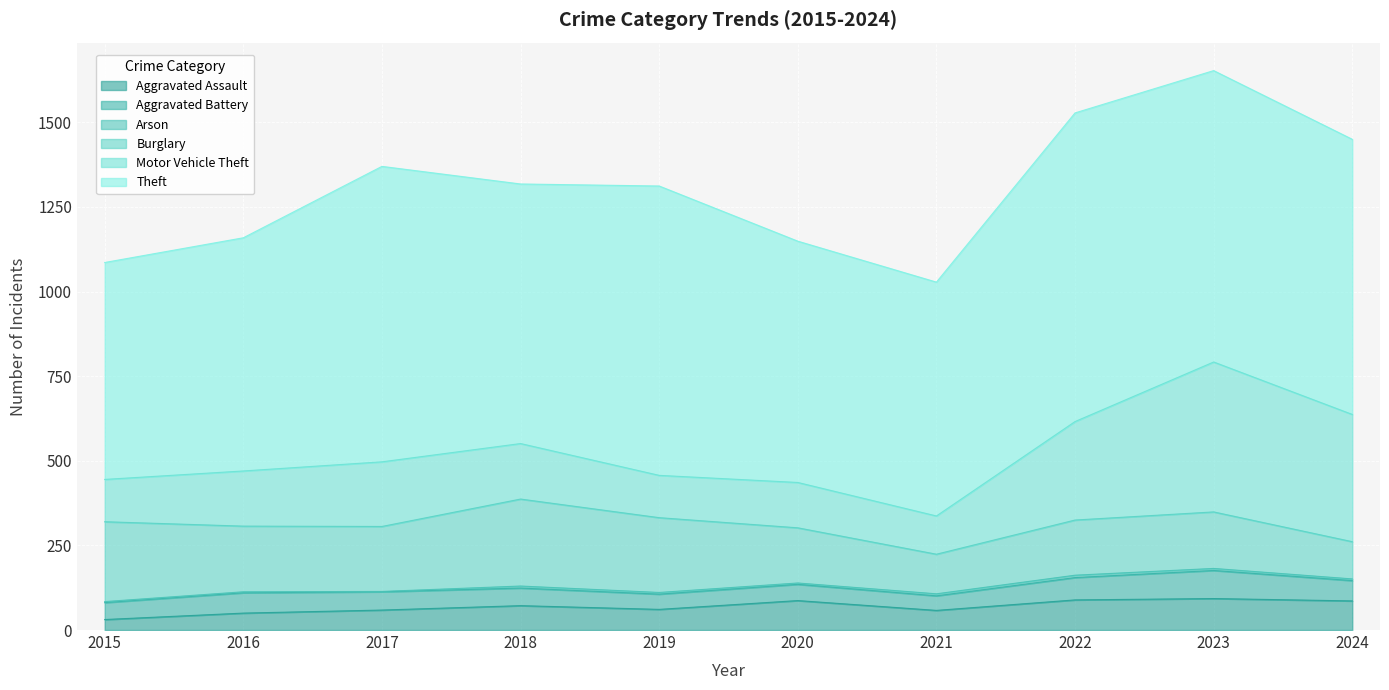

What is the value of the Motor Vehicle Theft point at the 5th from the left?

125